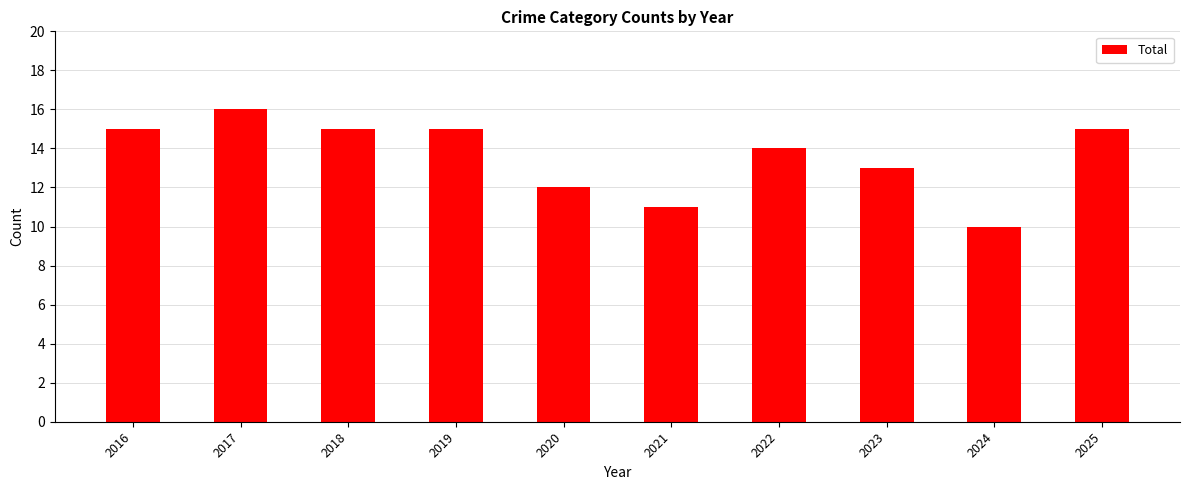

The chart shows a value of 25 at 2019. True or false?

False